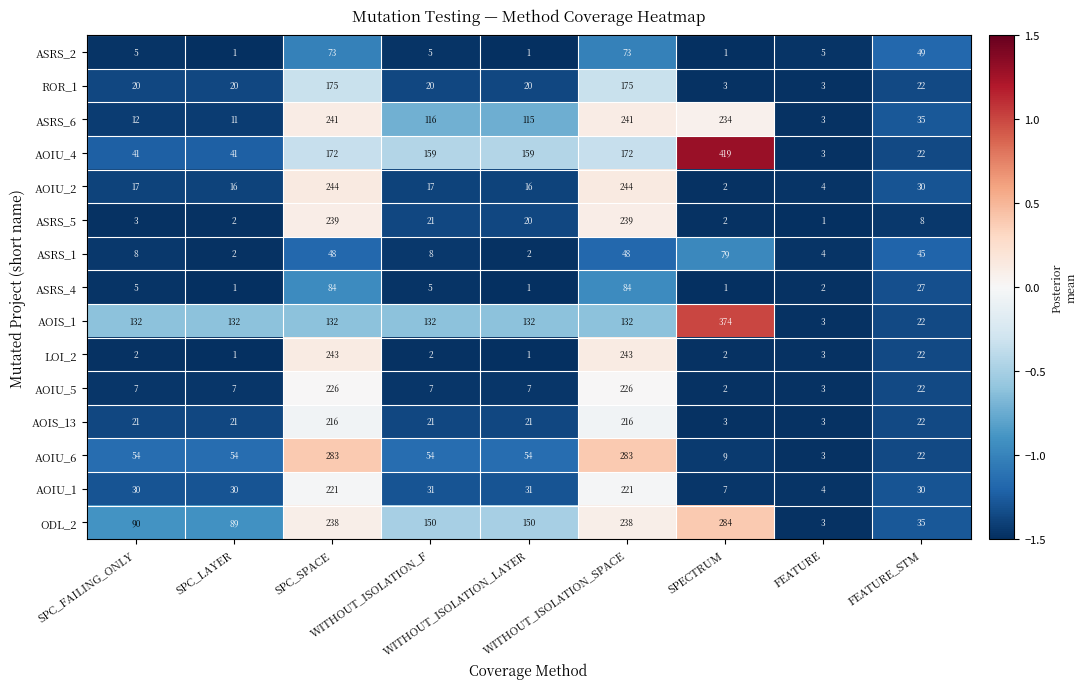

At WITHOUT_ISOLATION_SPACE, list the series in order from largest to smallest.

AOIU_6, AOIU_2, LOI_2, ASRS_6, ASRS_5, ODL_2, AOIU_5, AOIU_1, AOIS_13, ROR_1, AOIU_4, AOIS_1, ASRS_4, ASRS_2, ASRS_1